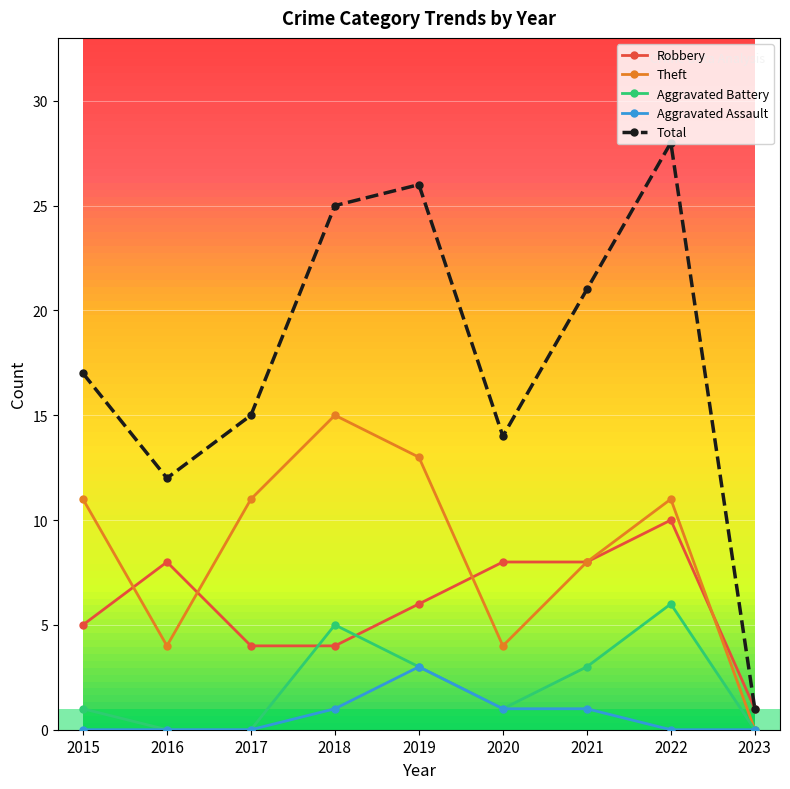

How many data points does each series have?

9